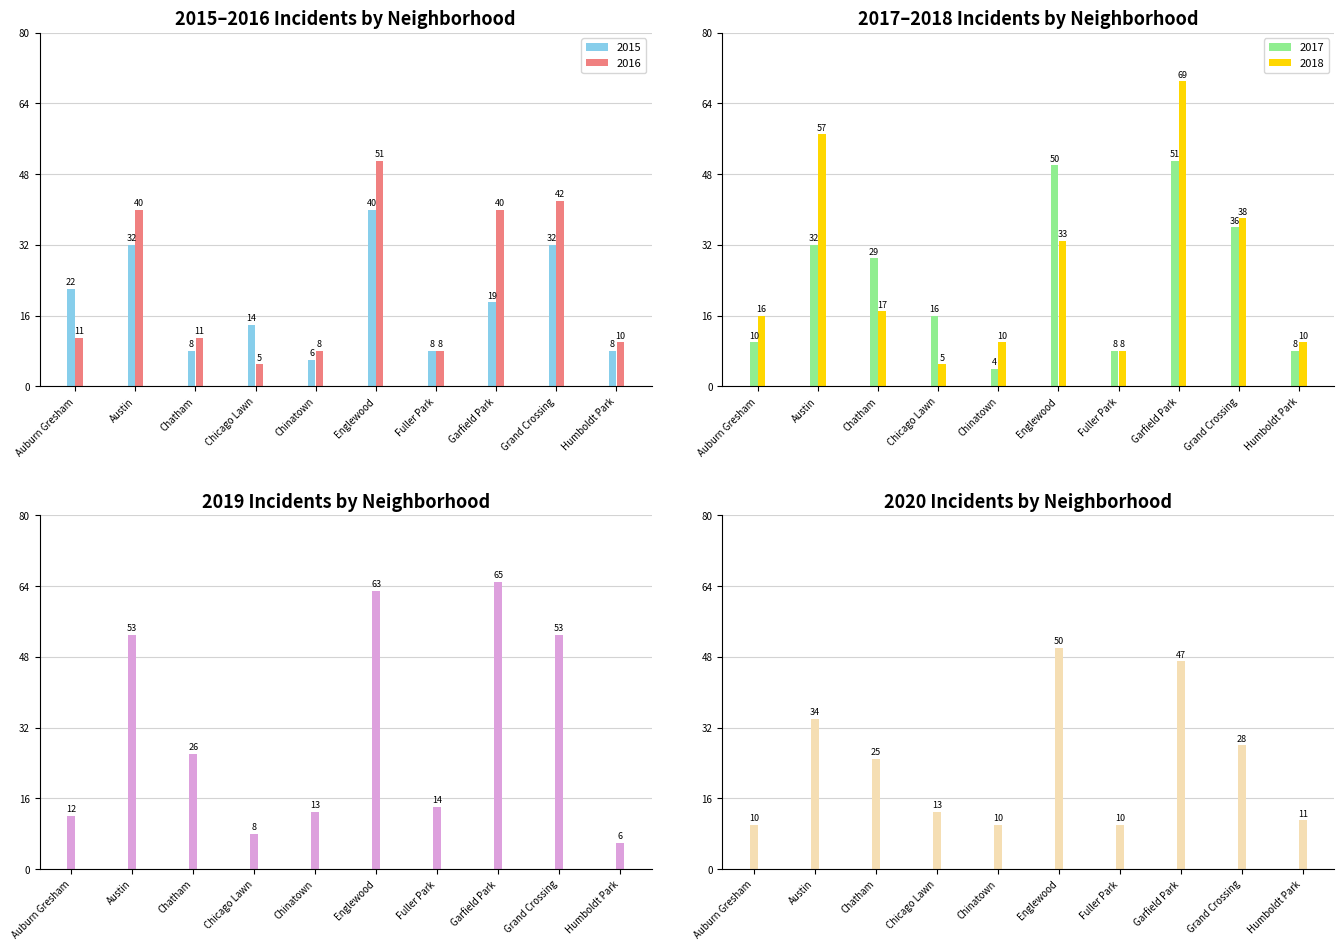

How many bars are there in each group?

6